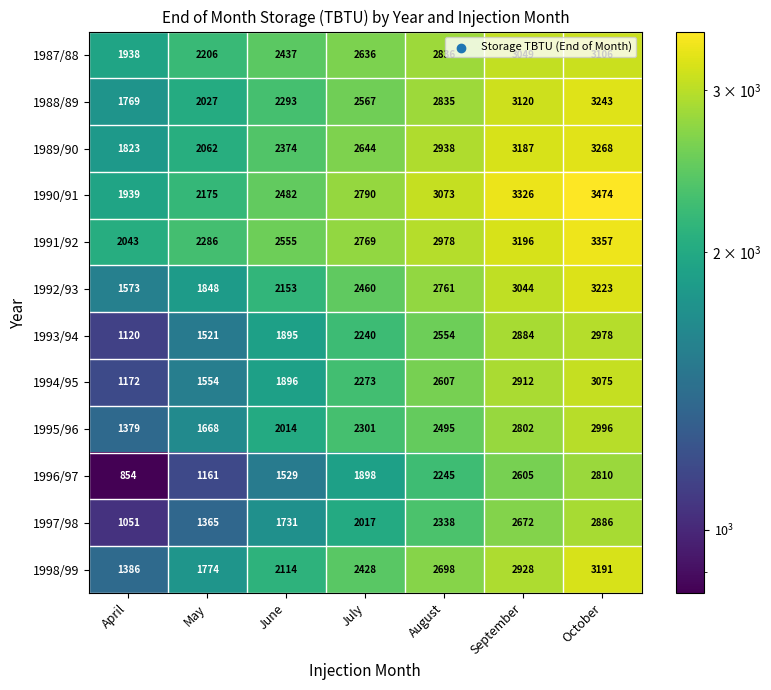

What is the total value across all series at October?

37607